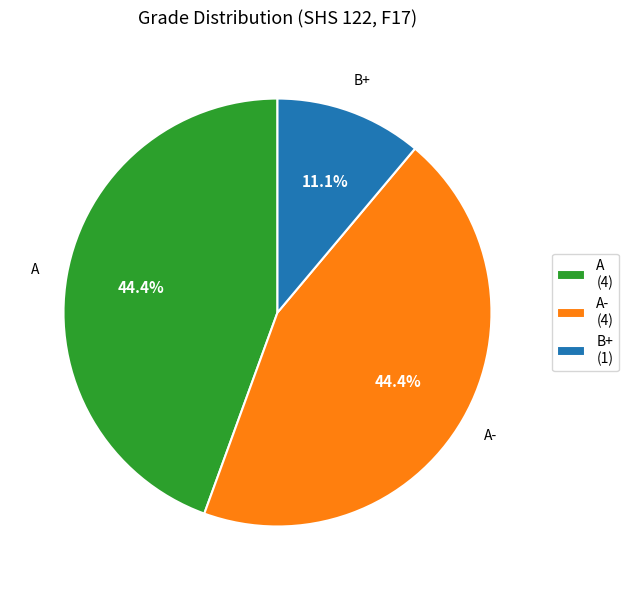

True or false: B+ accounts for 5% of the total.

False